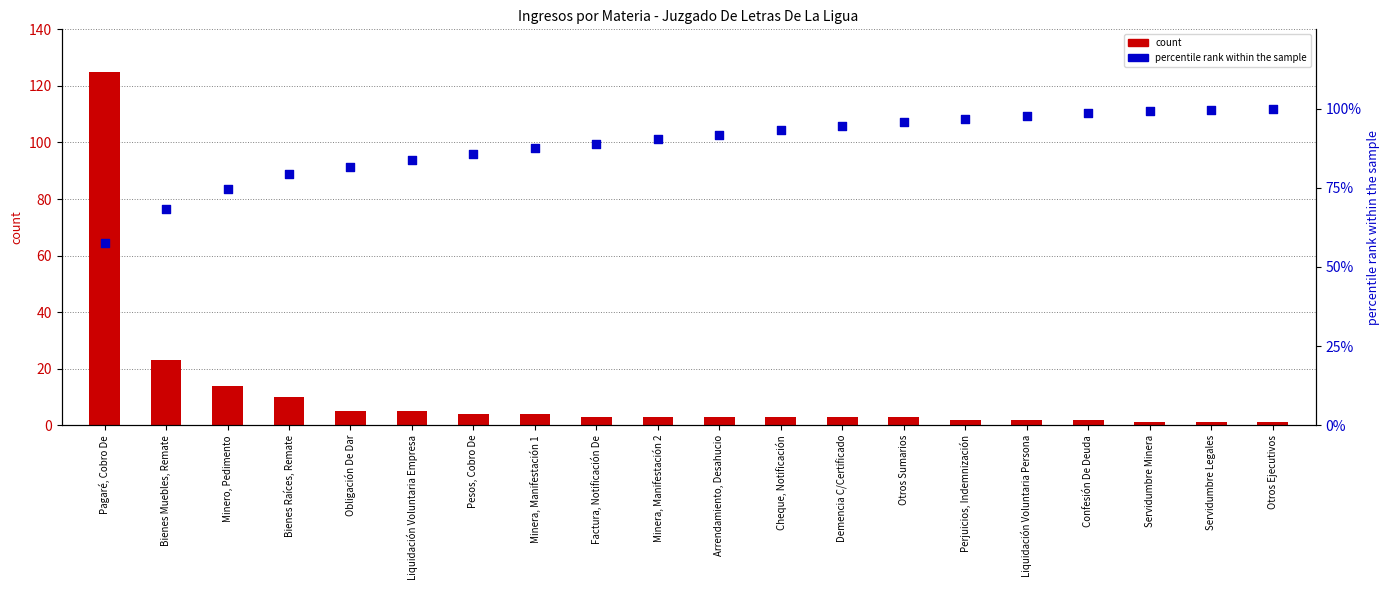

Which series has the largest total across all categories?

percentile rank within the sample